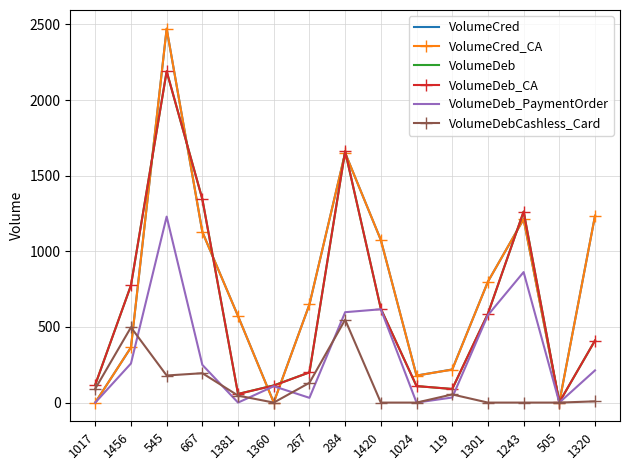

Between 267 and 1301, which series saw the biggest shift?

VolumeDeb_PaymentOrder